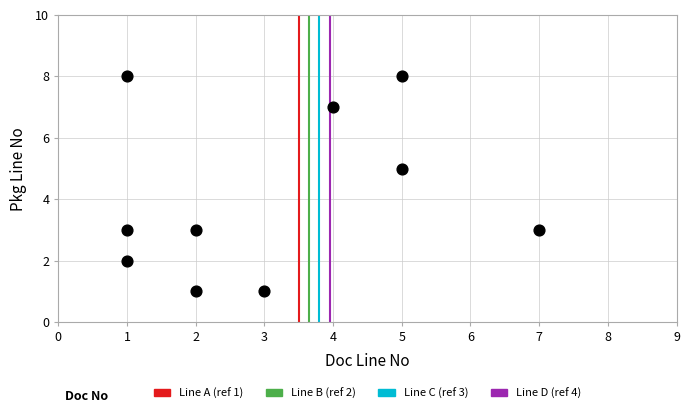

What is the average Y value?

4